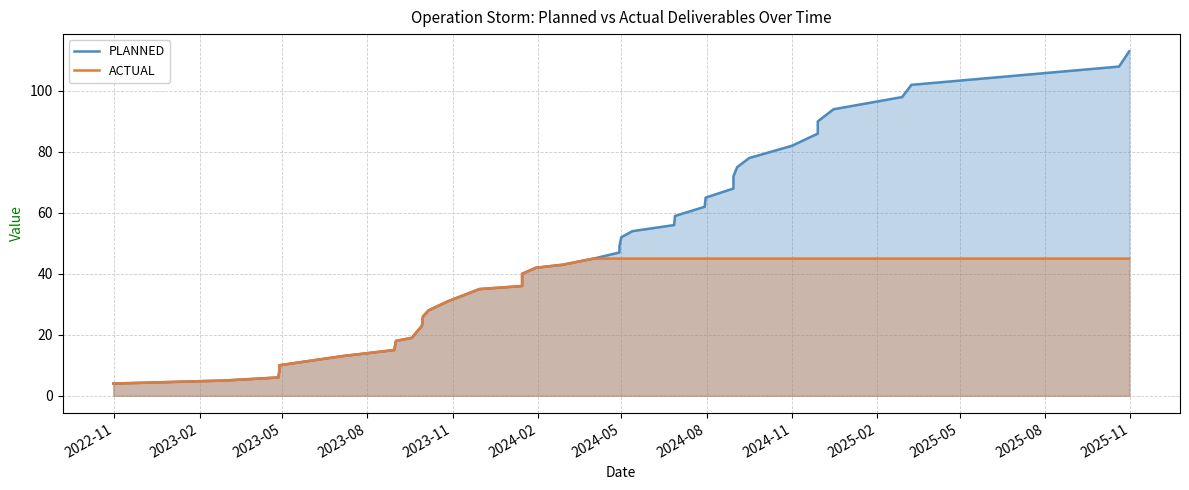

What is the label of the 36th point from the right?

2023-11